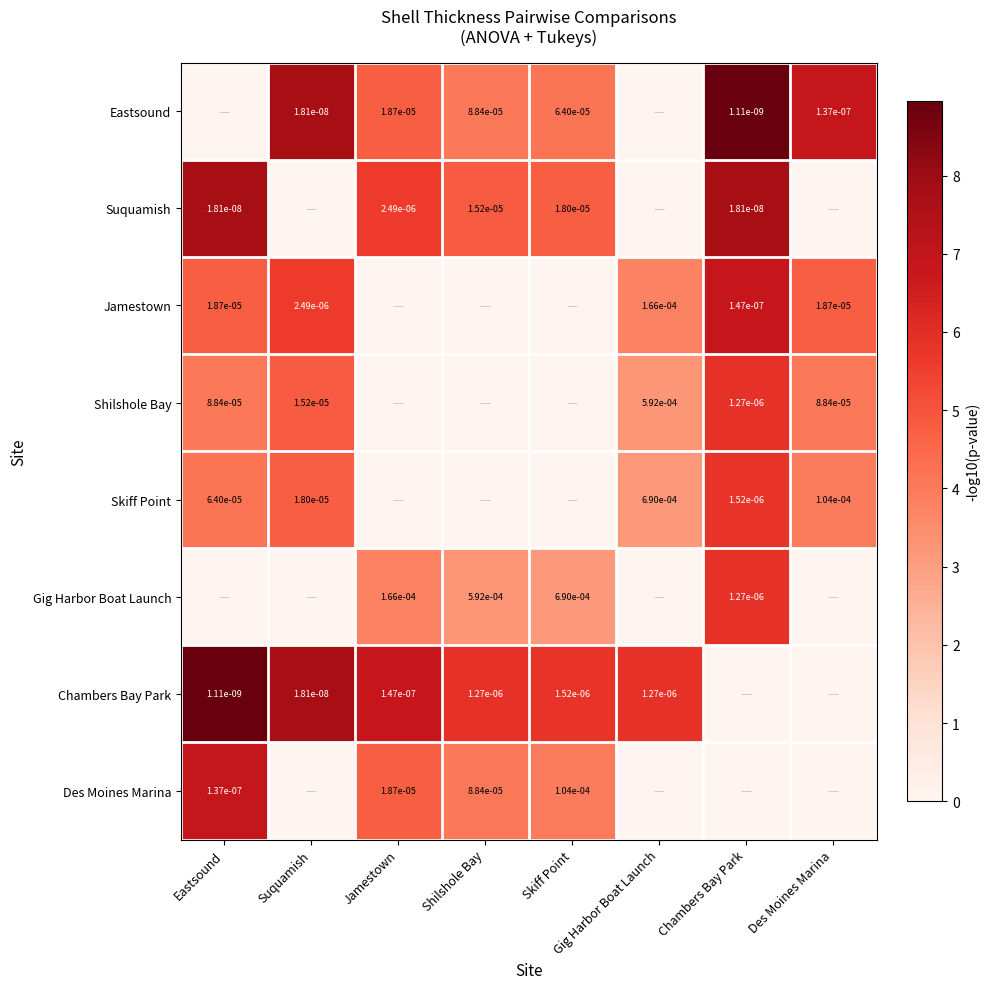

At how many categories does at least one series exceed 0?

8